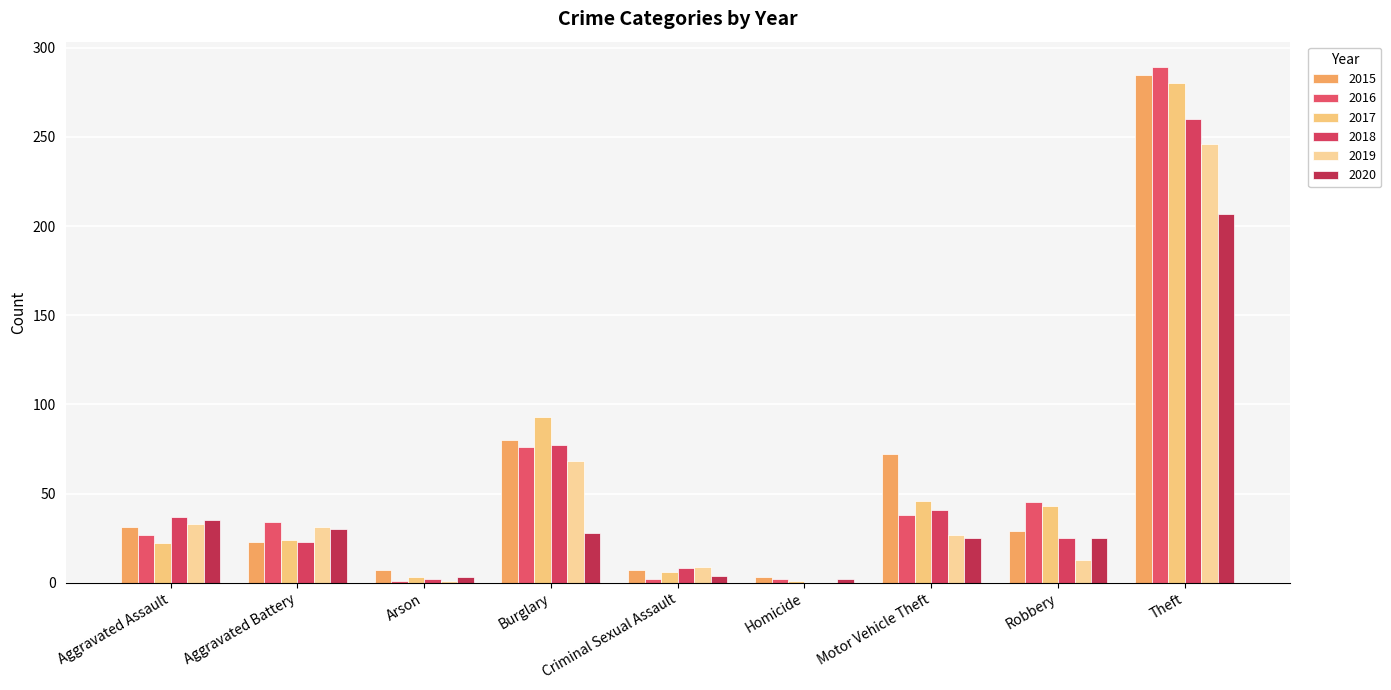

Count the number of data series in this chart.

6